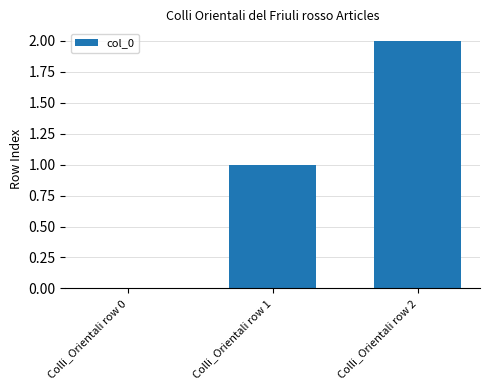

At which category does the chart reach its peak across all series?

Colli_Orientali row 2